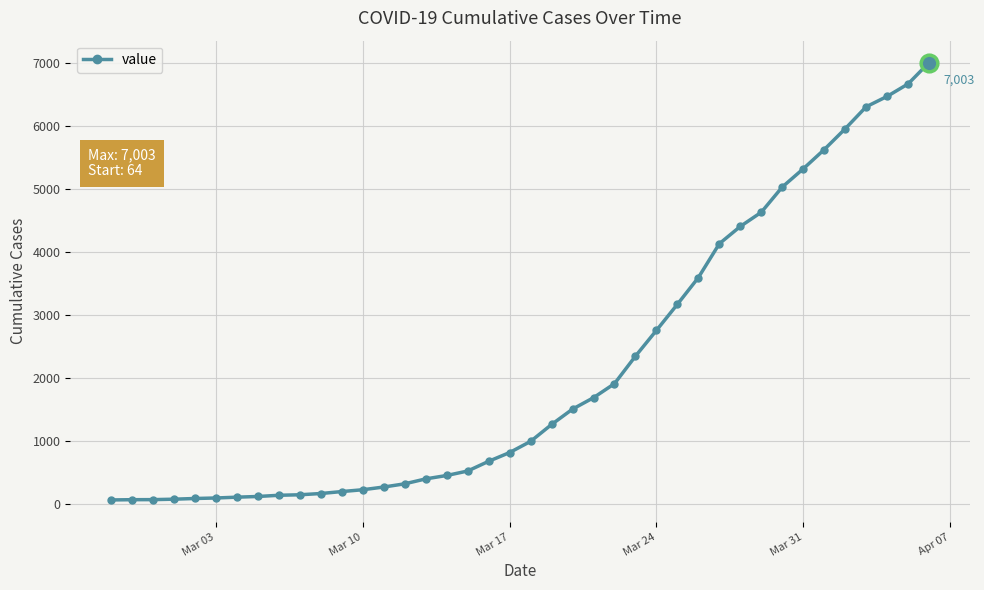

What is the difference between the second highest and second lowest values?

6596